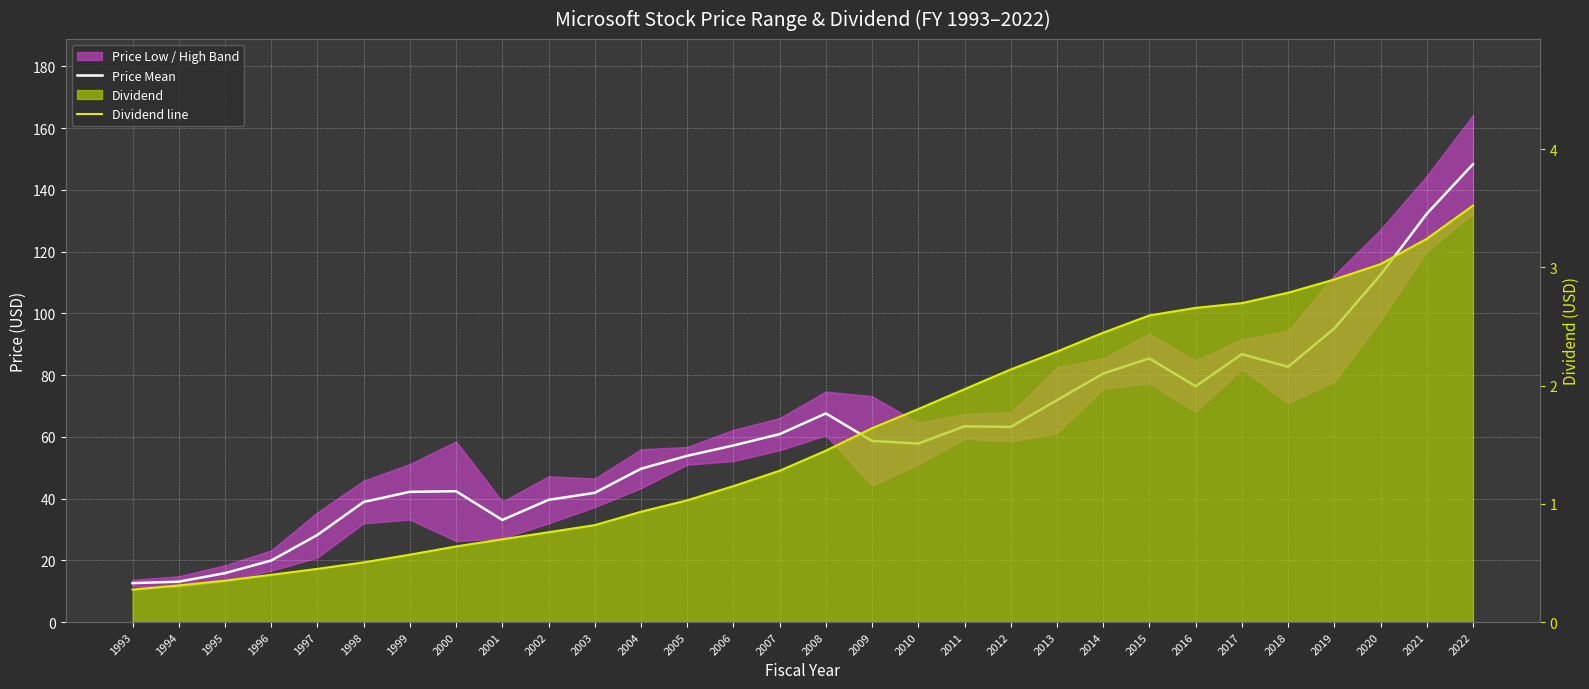

Which series changed the most between 2009 and 2012?

Price Mean